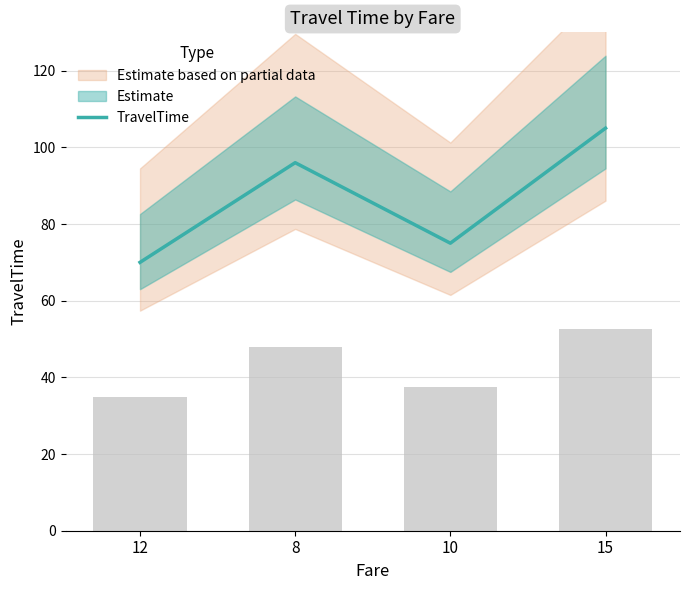

What is the average value?

86